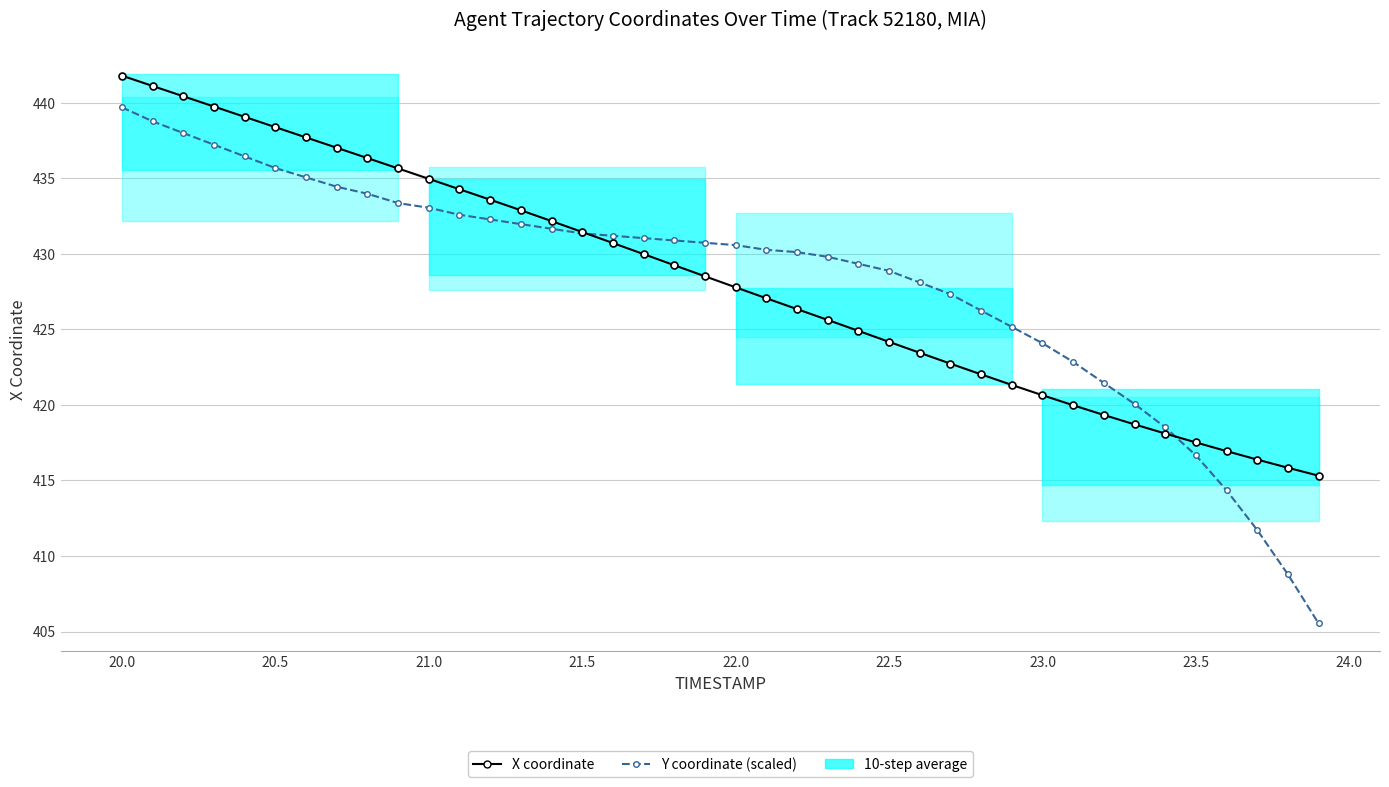

Which series has the largest range (max minus min)?

Y coordinate (scaled)